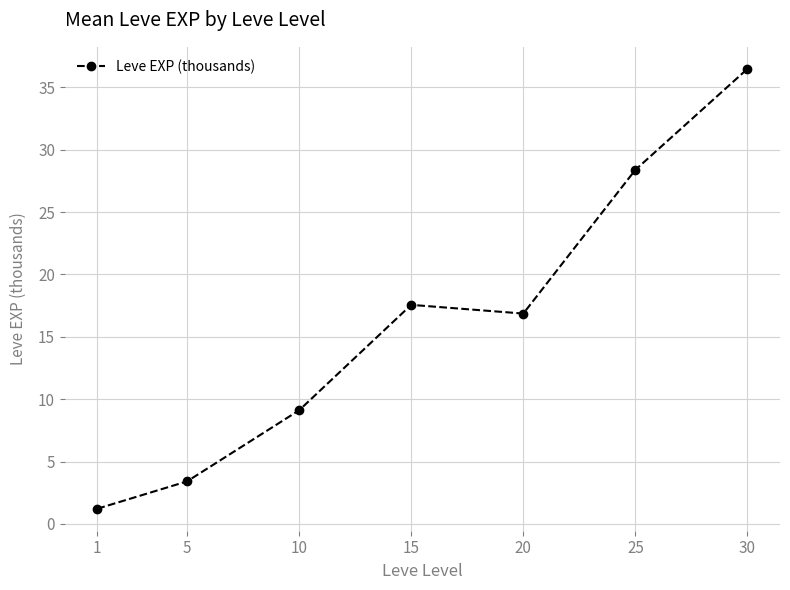

What is the value of the 2nd point from the left?

3.4